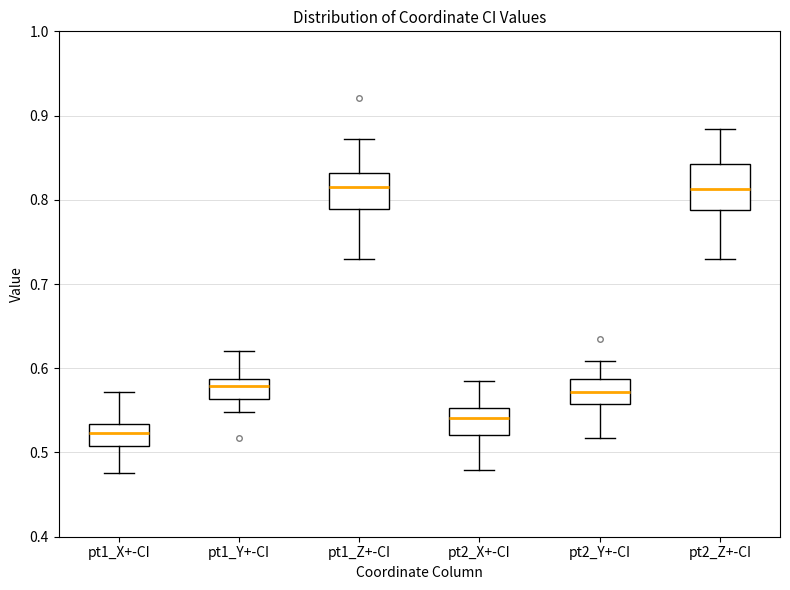

Reading left to right, transcribe this box plot: for each box, give where its median line is, the range the box spans, and where its two whiskers end, as read against the y-axis. The values are not printed on the chart, so give them approximately, as read against the axis.

pt1_X+-CI: median 0.52, box 0.51 to 0.53, whiskers 0.48 to 0.57
pt1_Y+-CI: median 0.58, box 0.56 to 0.59, whiskers 0.55 to 0.62
pt1_Z+-CI: median 0.81, box 0.79 to 0.83, whiskers 0.73 to 0.87
pt2_X+-CI: median 0.54, box 0.52 to 0.55, whiskers 0.48 to 0.59
pt2_Y+-CI: median 0.57, box 0.56 to 0.59, whiskers 0.52 to 0.61
pt2_Z+-CI: median 0.81, box 0.79 to 0.84, whiskers 0.73 to 0.88